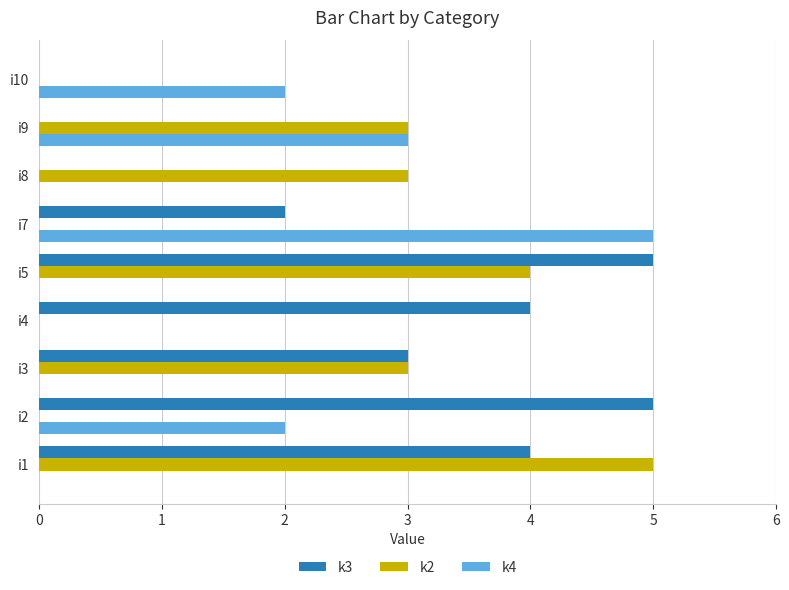

How many categories are shown in the chart?

9